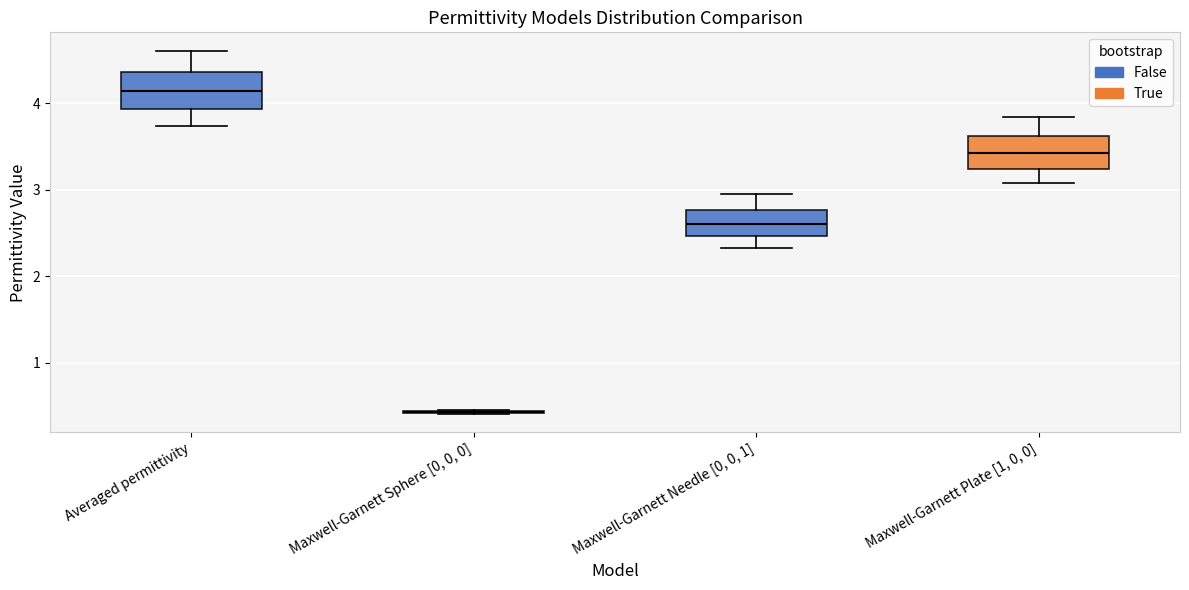

Where does the lower whisker of the box for Maxwell-Garnett Plate [1, 0, 0] end on the y-axis? The values are not printed on the chart, so give them approximately, as read against the axis.

3.1